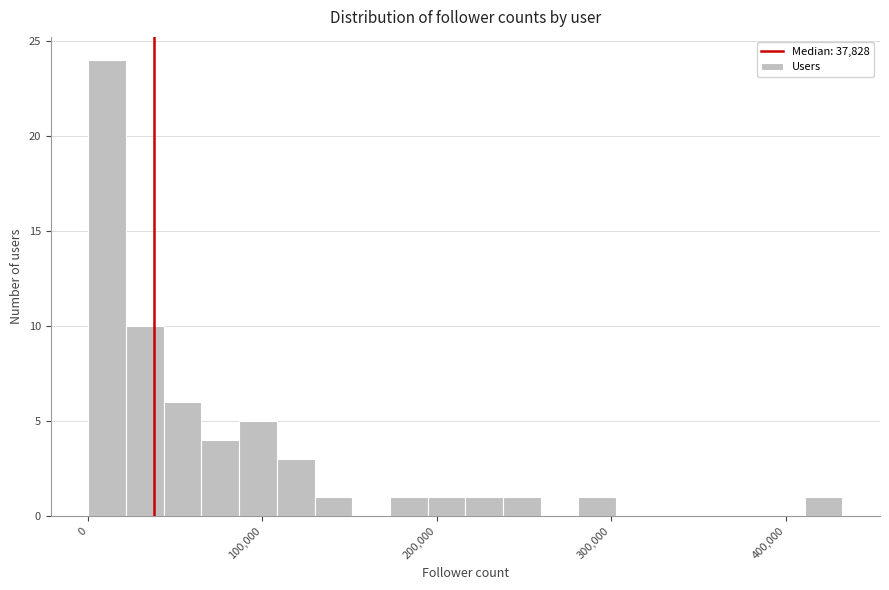

Around what value on the x-axis is the tallest bar? Give the approximate position of its centre, as read against the axis.

10000